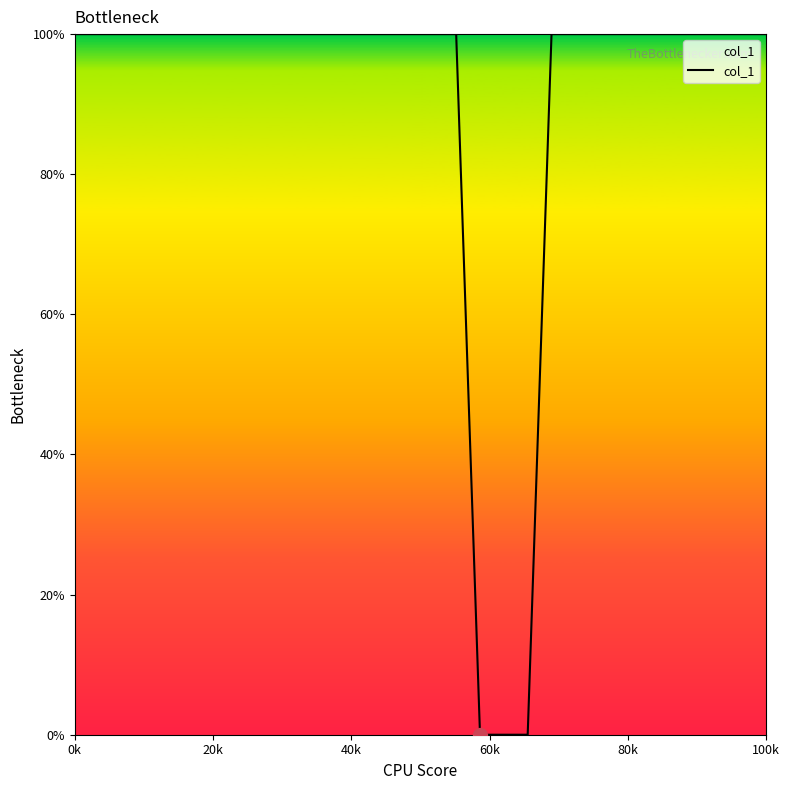

What is the greatest value displayed?

100